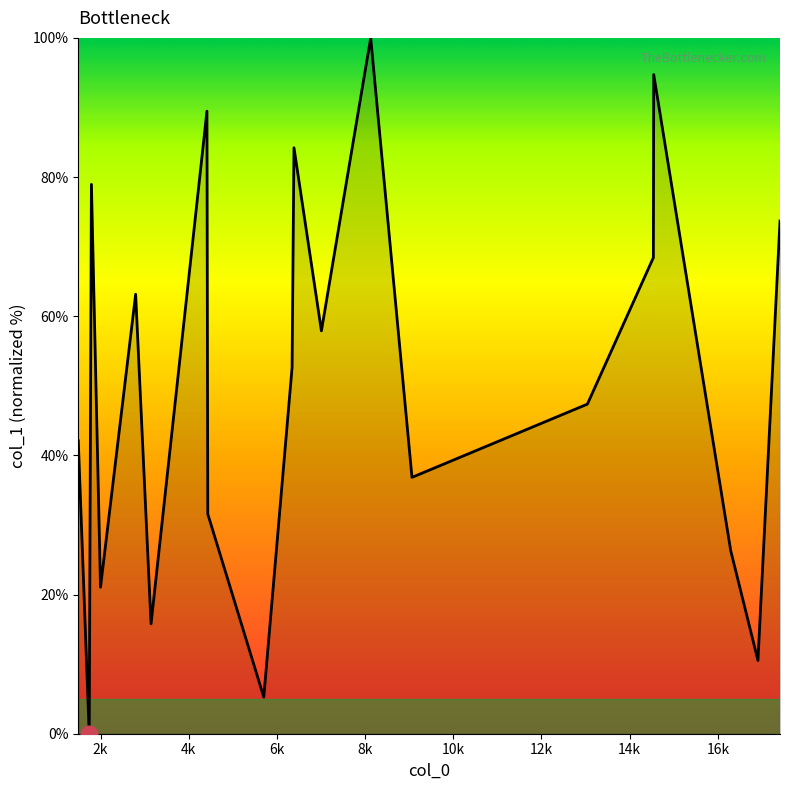

What is the maximum value shown in the chart?

100.0